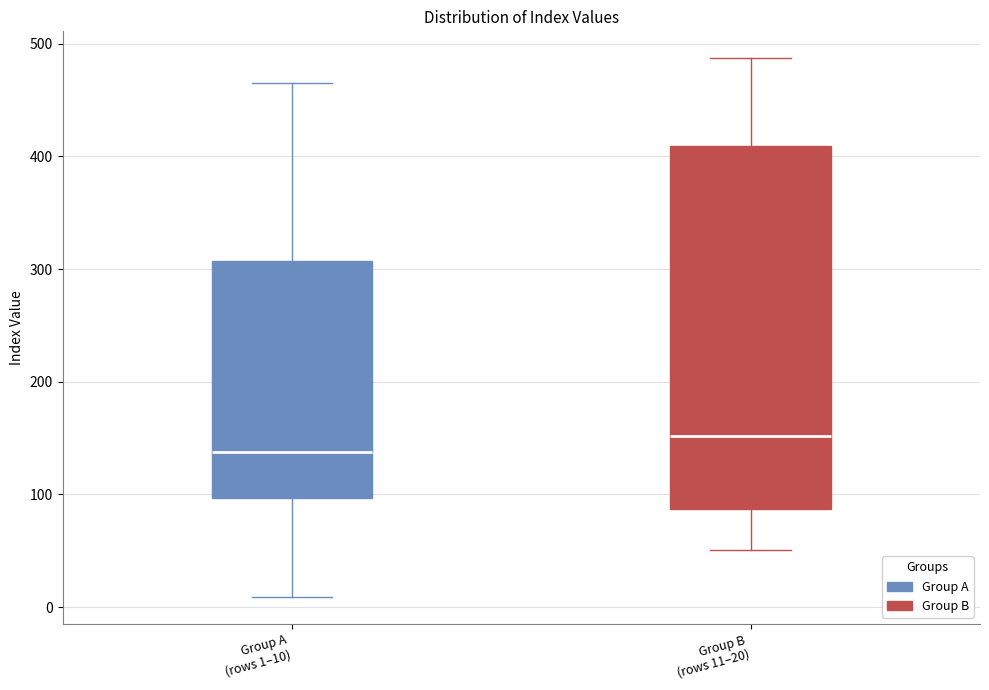

Comparing the boxes themselves (not the whiskers), which one is the tallest?

Group B (rows 11–20)